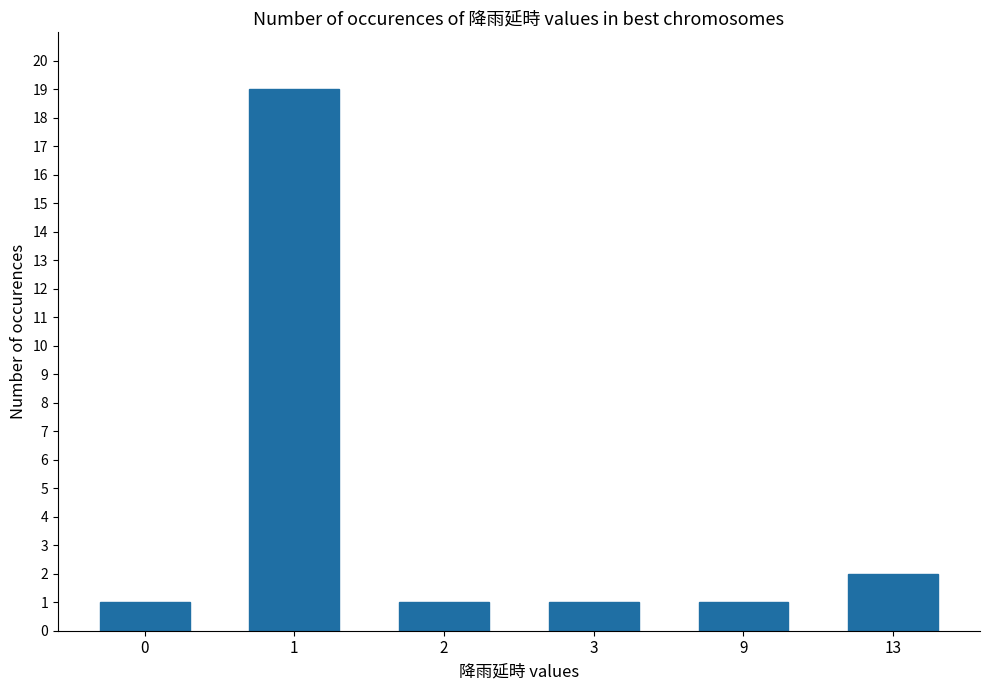

Are the bars grouped side by side (vs. stacked)?

No